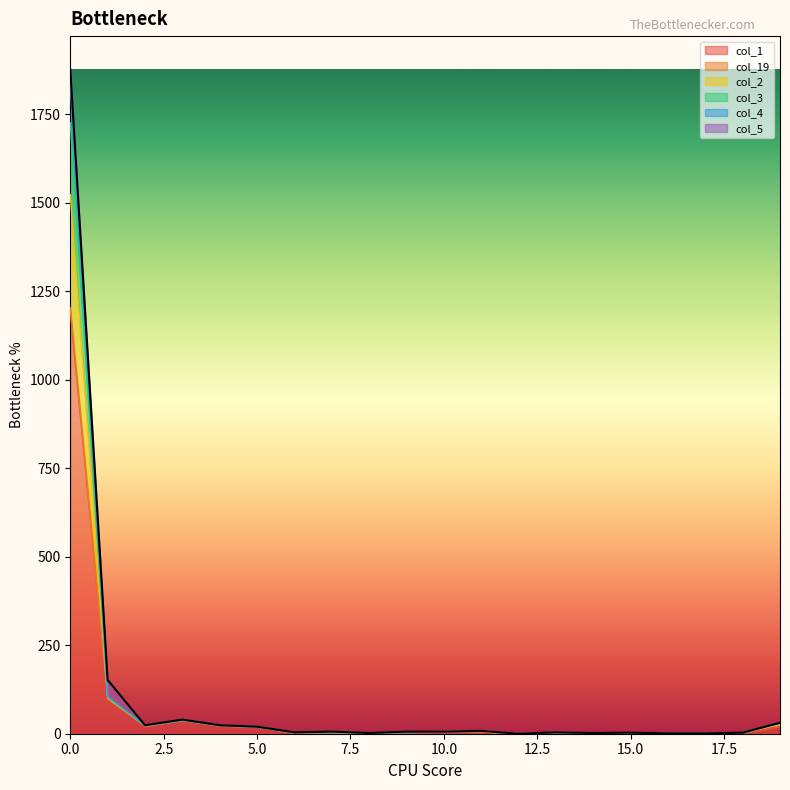

At which label does col_3 reach its minimum?

12